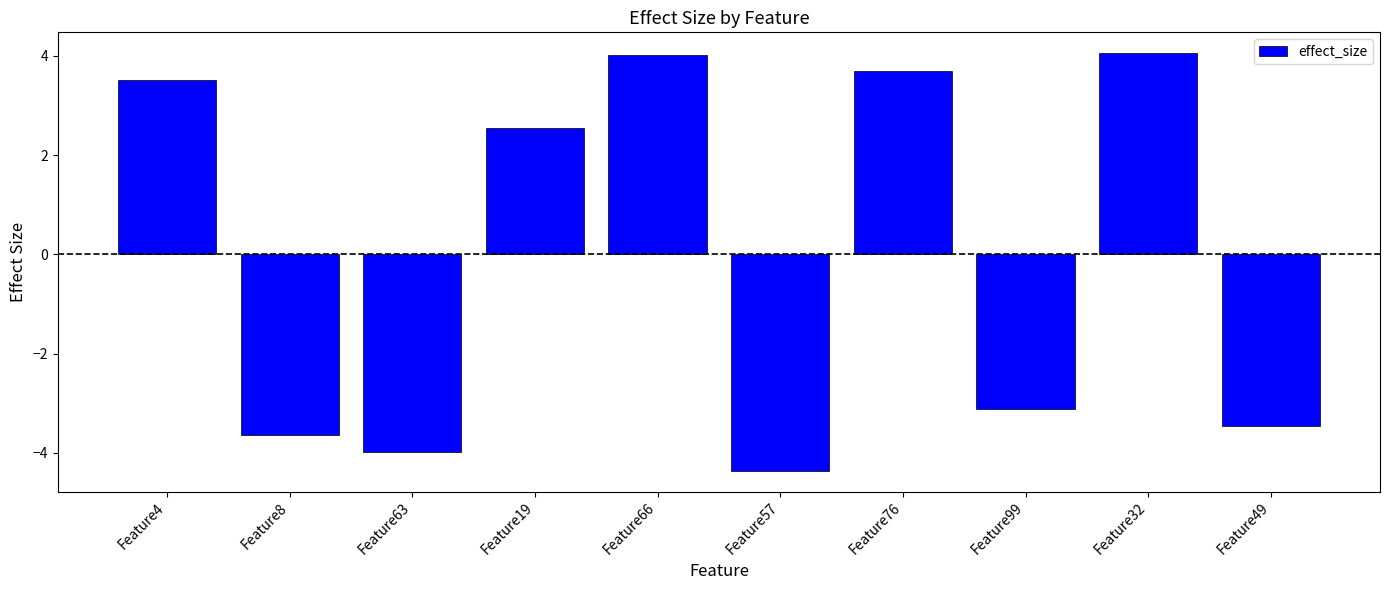

How many bars are there in total?

10